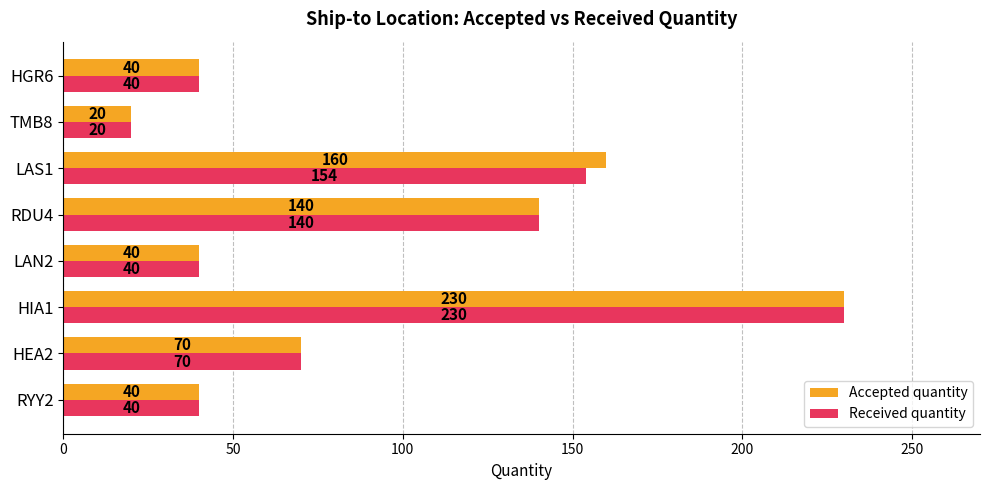

What value does the Accepted quantity series have at LAN2?

40